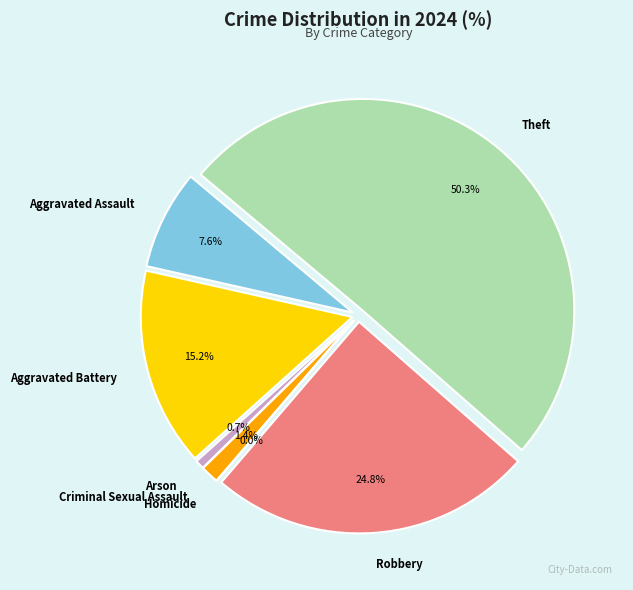

To the nearest percent, what is the difference between the Arson and Aggravated Battery slice percentages?

14%